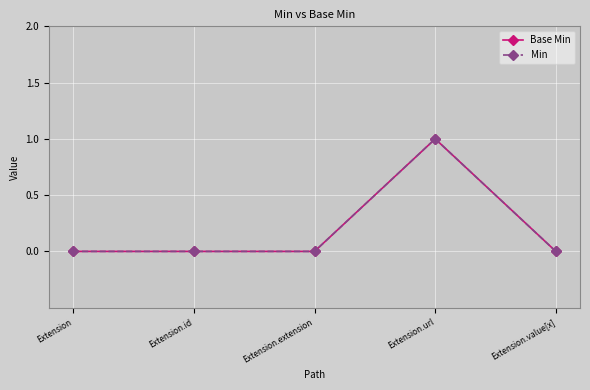

Is this an area chart (filled region under the line)?

No